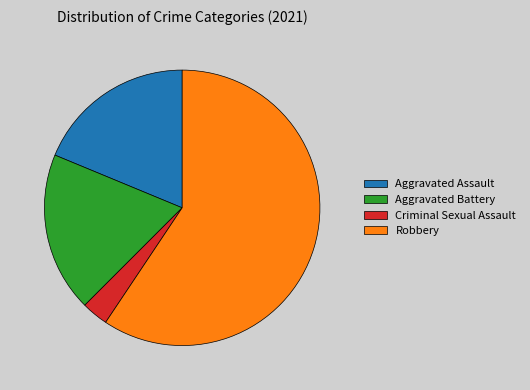

Does Criminal Sexual Assault represent more than half of the total?

No